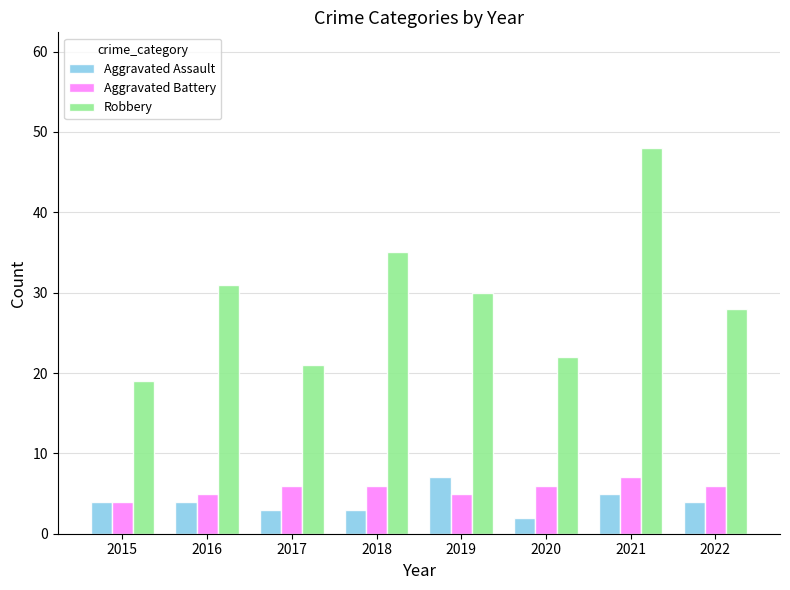

Which series changed the most between 2019 and 2022?

Aggravated Assault